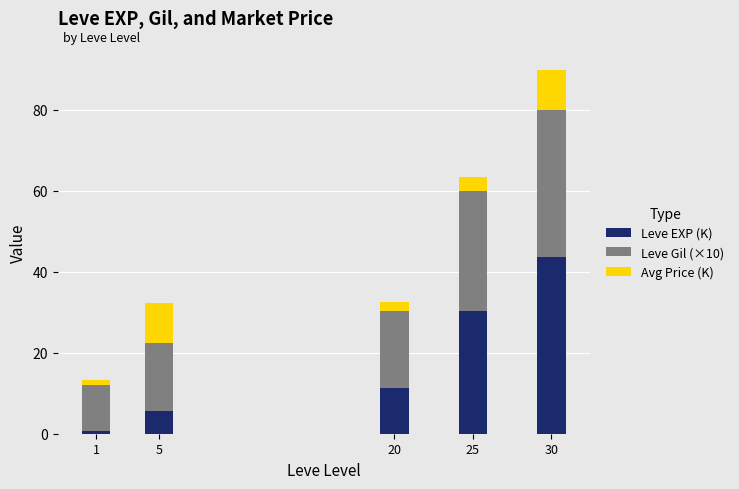

What is the total value across all series at 5?

32.4